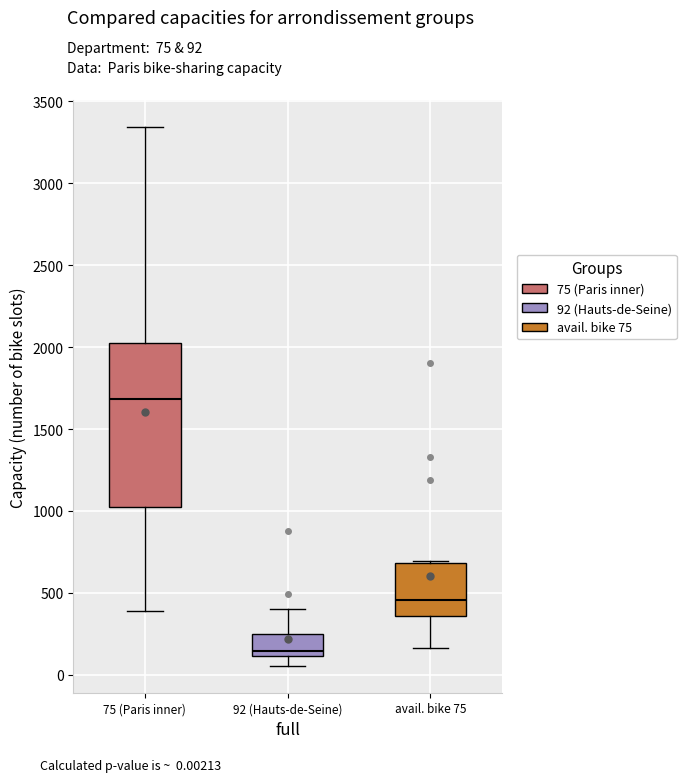

Reading left to right, read every box against the y-axis: the position of its median line, the range the box covers, and the ends of its whiskers. The values are not printed on the chart, so give them approximately, as read against the axis.

75 (Paris inner): median 1700, box 1050 to 2000, whiskers 400 to 3350
92 (Hauts-de-Seine): median 150, box 100 to 250, whiskers 50 to 400
avail. bike 75: median 450, box 350 to 700, whiskers 150 to 700